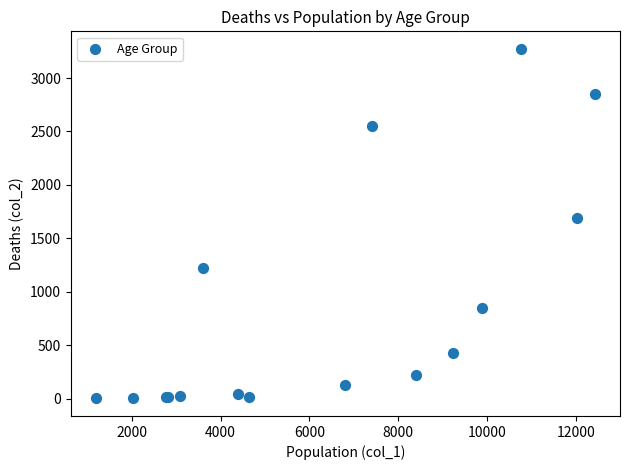

What Y value in the scatter plot is closest to 1638?

1690